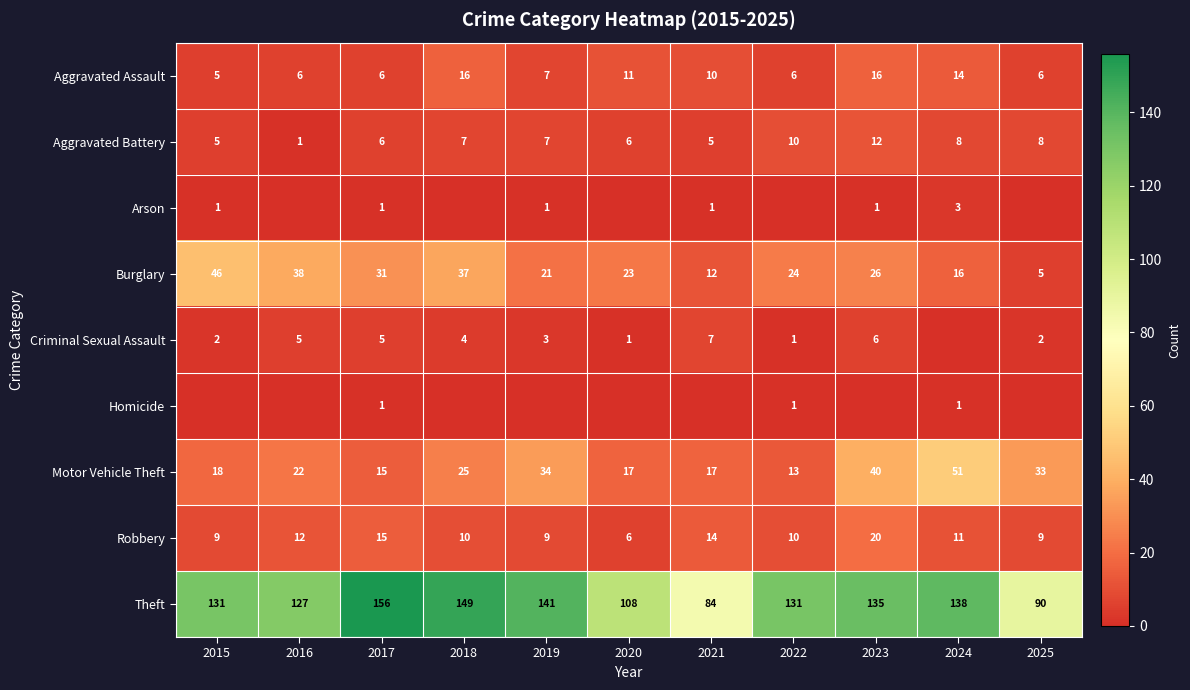

The value of Aggravated Battery at 2025 is 8. True or false?

True